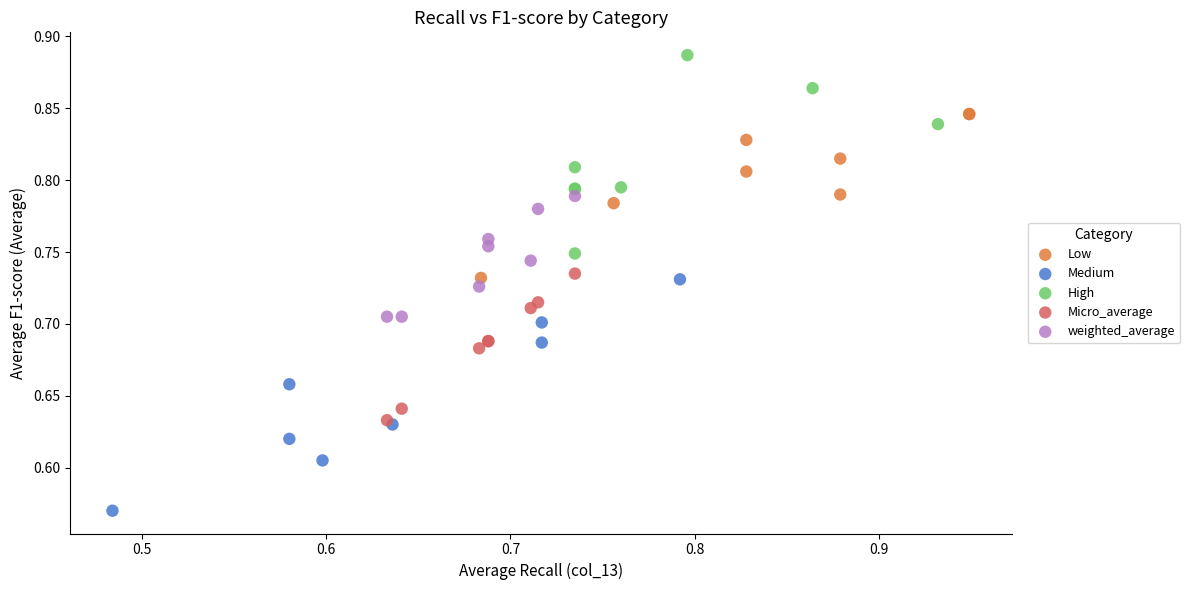

Which series contains the highest Y value?

High